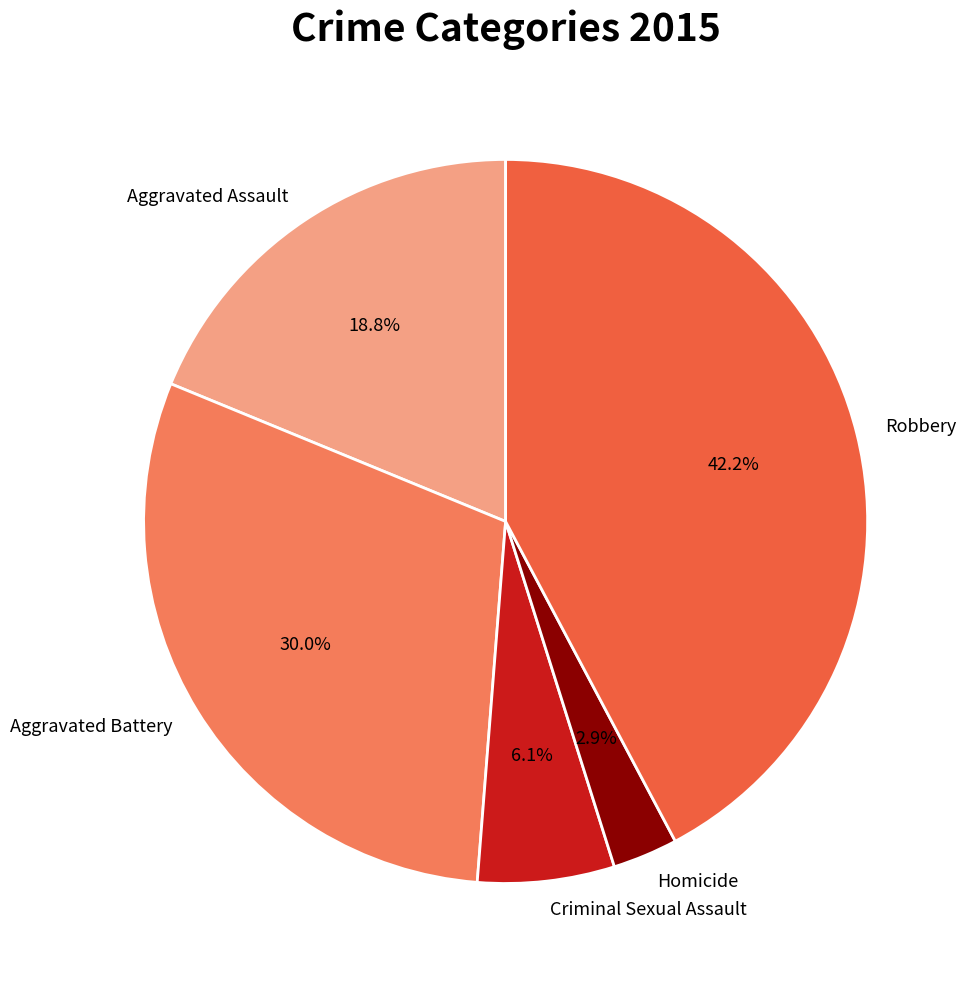

To the nearest percent, what is the average slice percentage?

20%